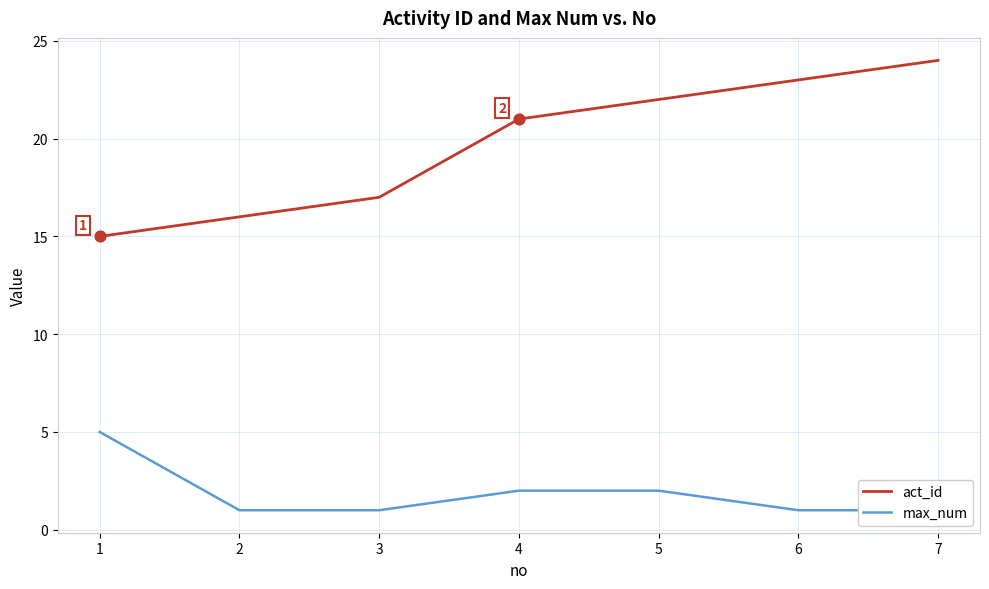

Which series has the largest total across all categories?

act_id